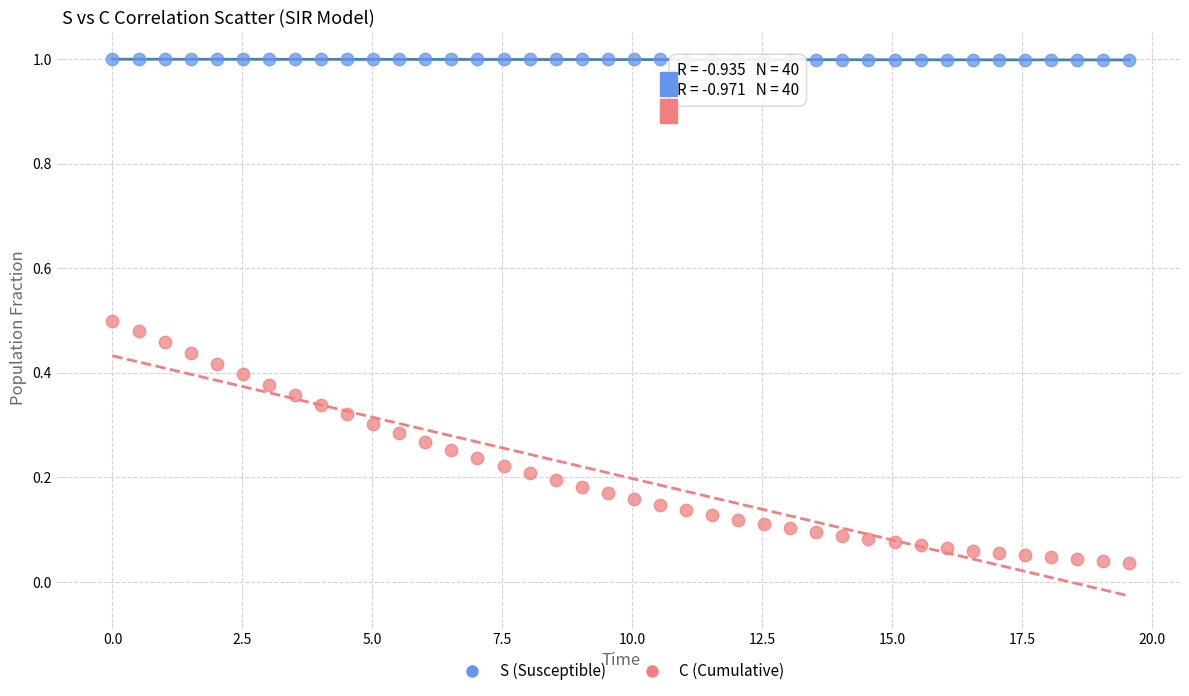

Across all data points, what is the range of Y values (max minus min)?

1.0